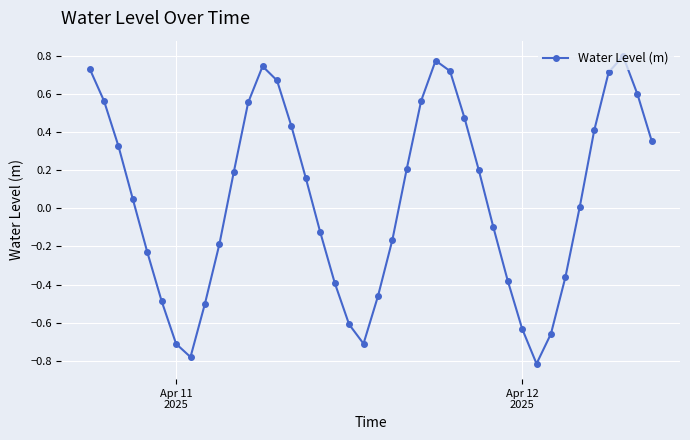

How many interior local peaks (higher than both neighbors) does the data have?

3